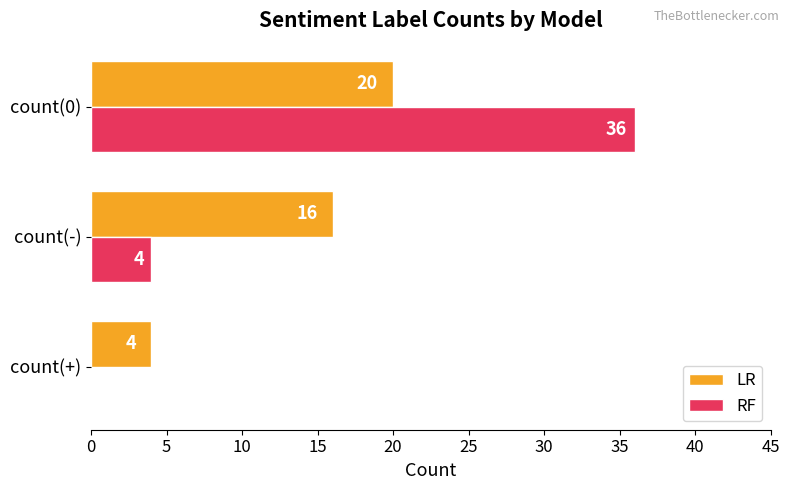

The RF series shows 24 at count(+). True or false?

False